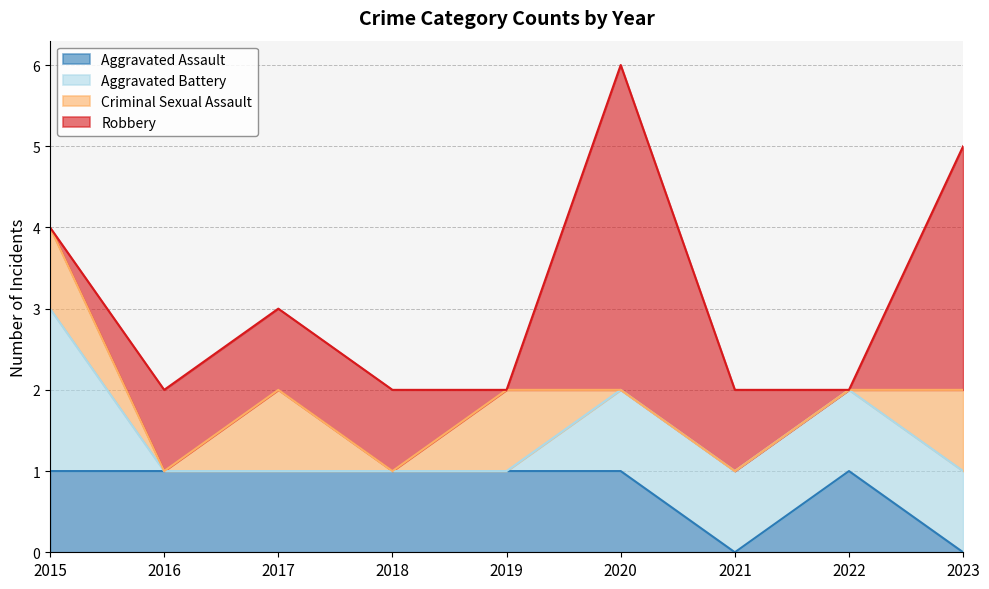

True or false: Aggravated Battery has more than 1 interior local peaks.

False